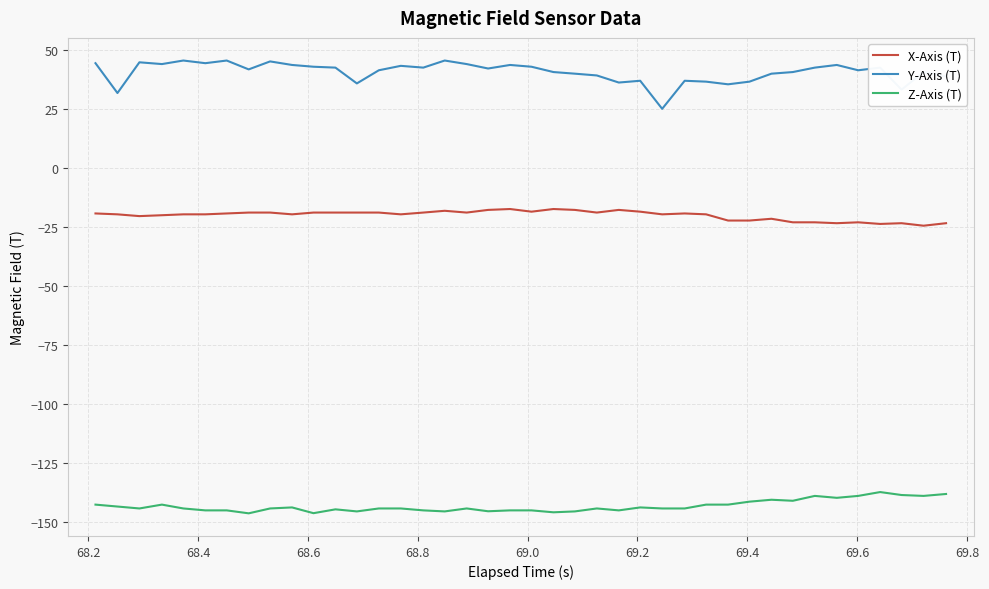

True or false: X-Axis (T) and Z-Axis (T) cross at least once.

False